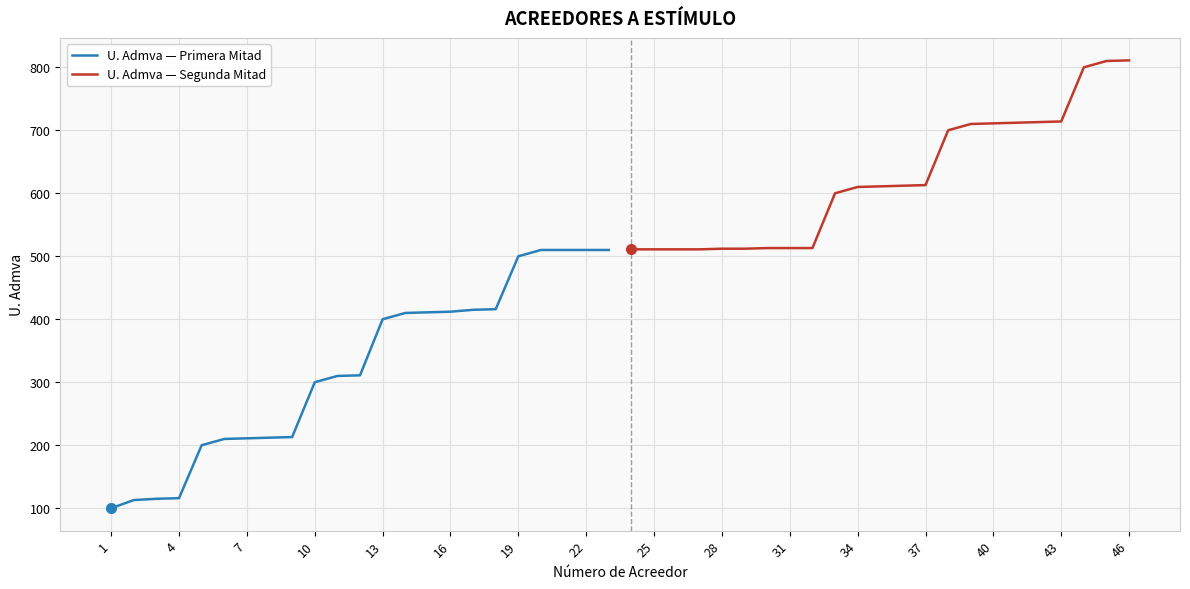

What is the value of the U. Admva — Primera Mitad point at the 16th from the left?

412